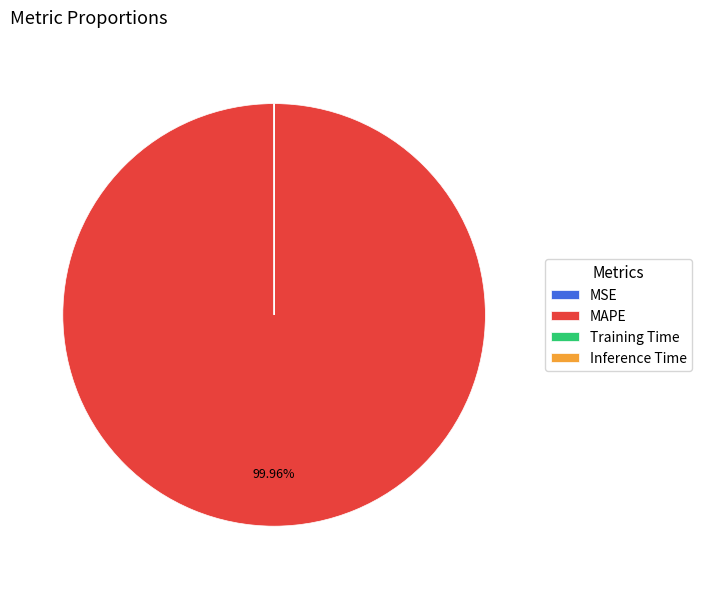

Is there a majority slice in this chart?

Yes